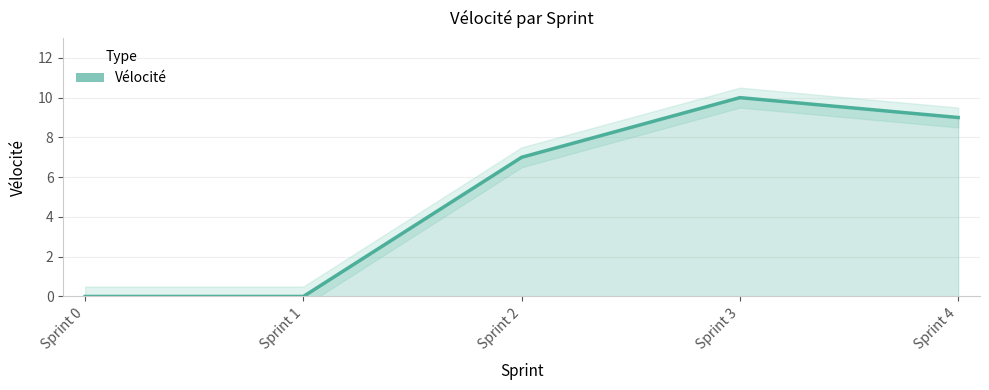

List the labels in order of value, largest first.

Sprint 3, Sprint 4, Sprint 2, Sprint 0, Sprint 1